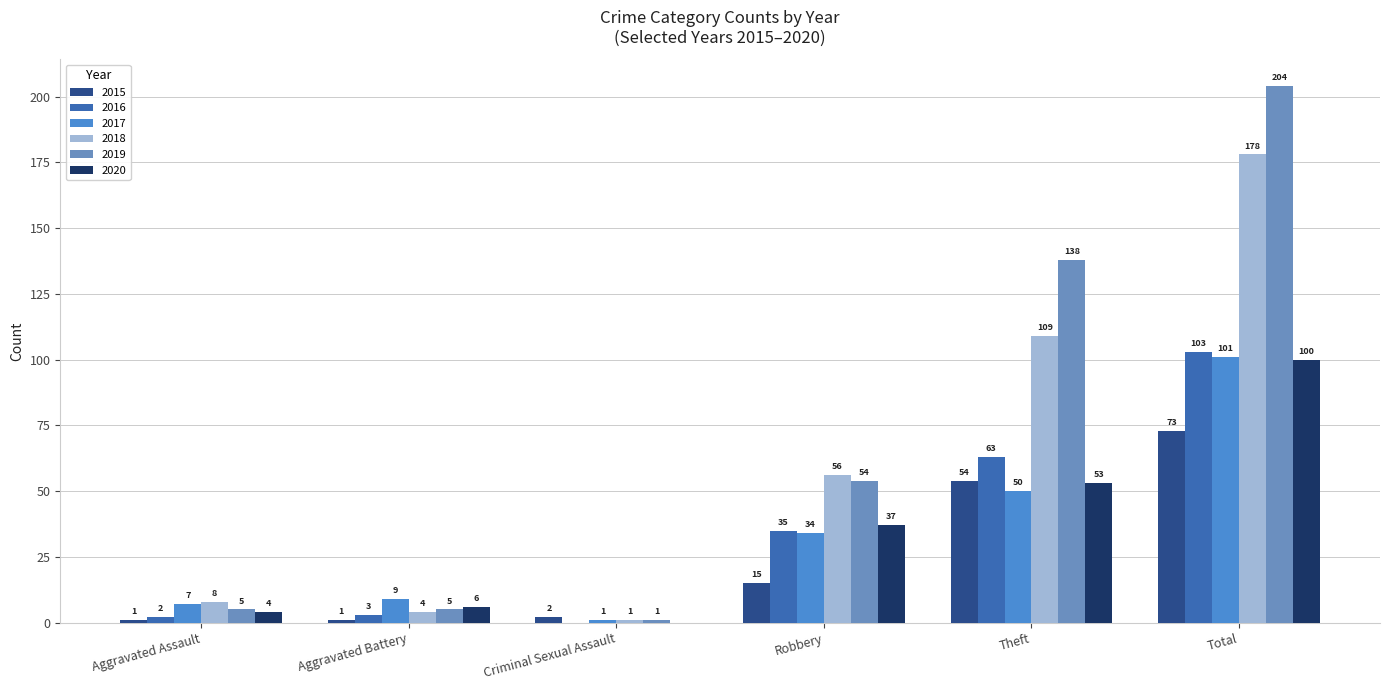

What is the difference between the second highest and second lowest values in the 2016 series?

61